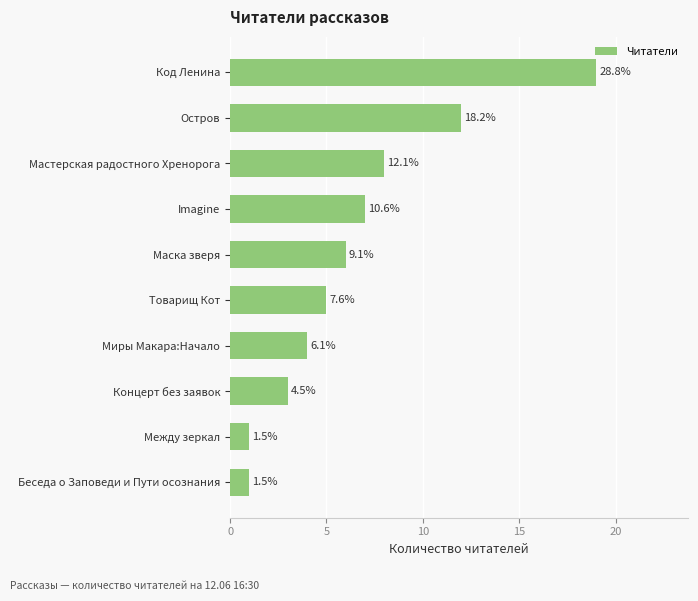

Does the chart contain any negative values?

No